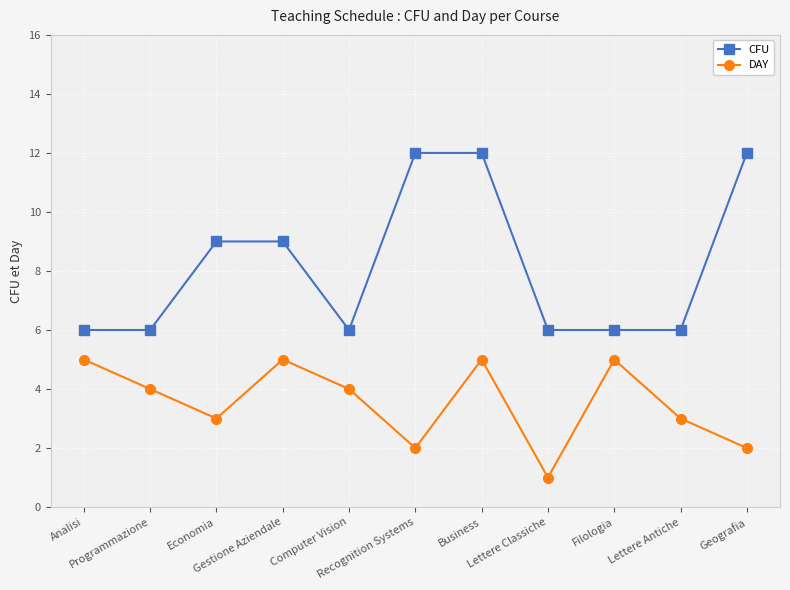

The value of CFU at Lettere Antiche is 6. True or false?

True